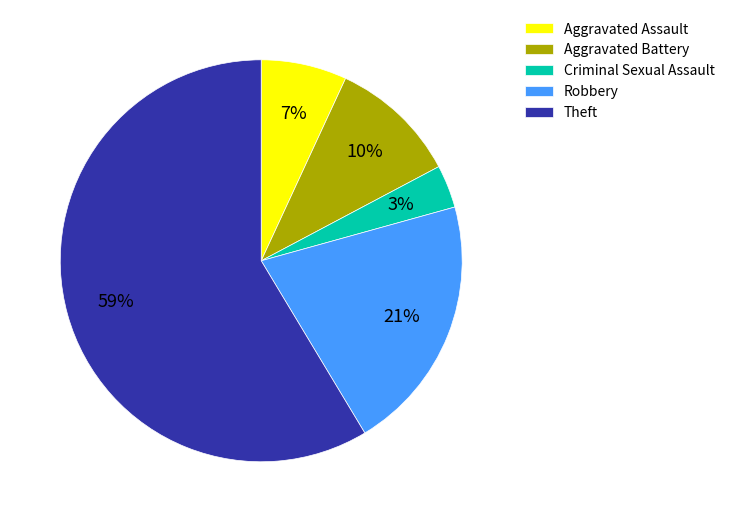

How many segments does this pie chart have?

5